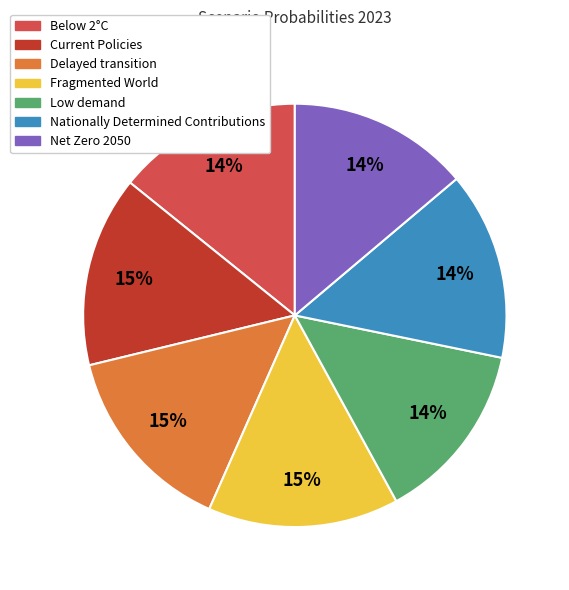

Does any single category account for the majority?

No